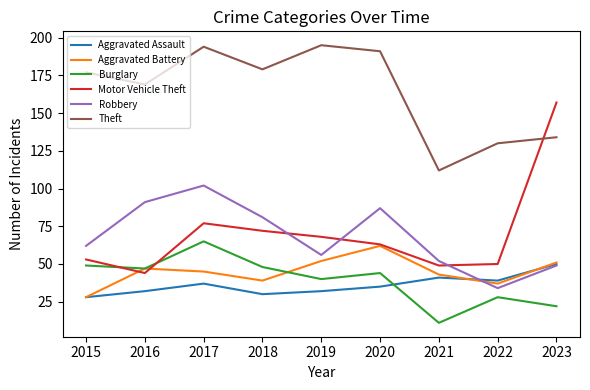

True or false: Aggravated Battery has a value of 43 at 2021.

True